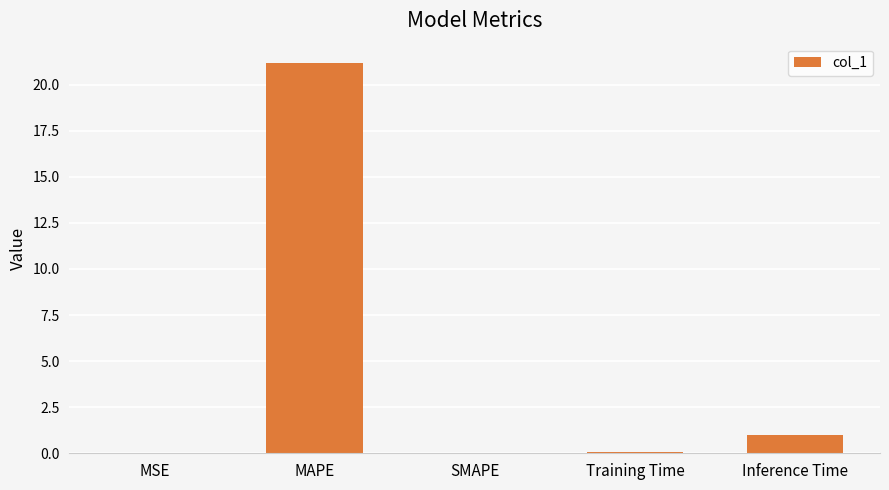

True or false: the data shows 1.0 at Inference Time.

True